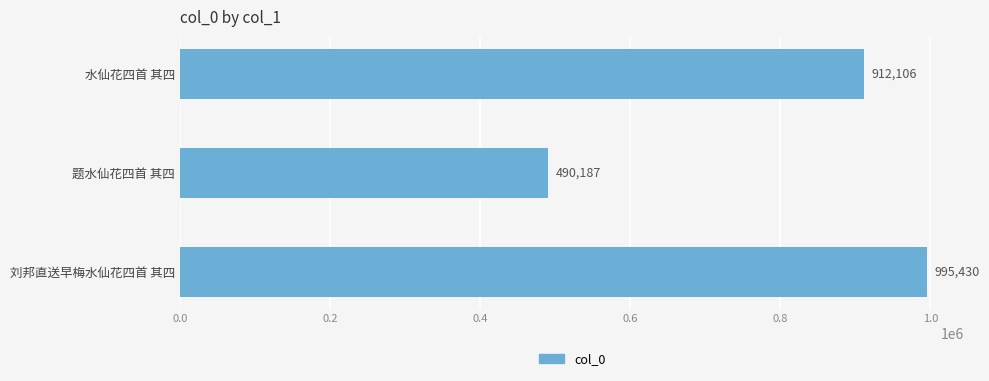

Does the chart contain stacked bars?

No